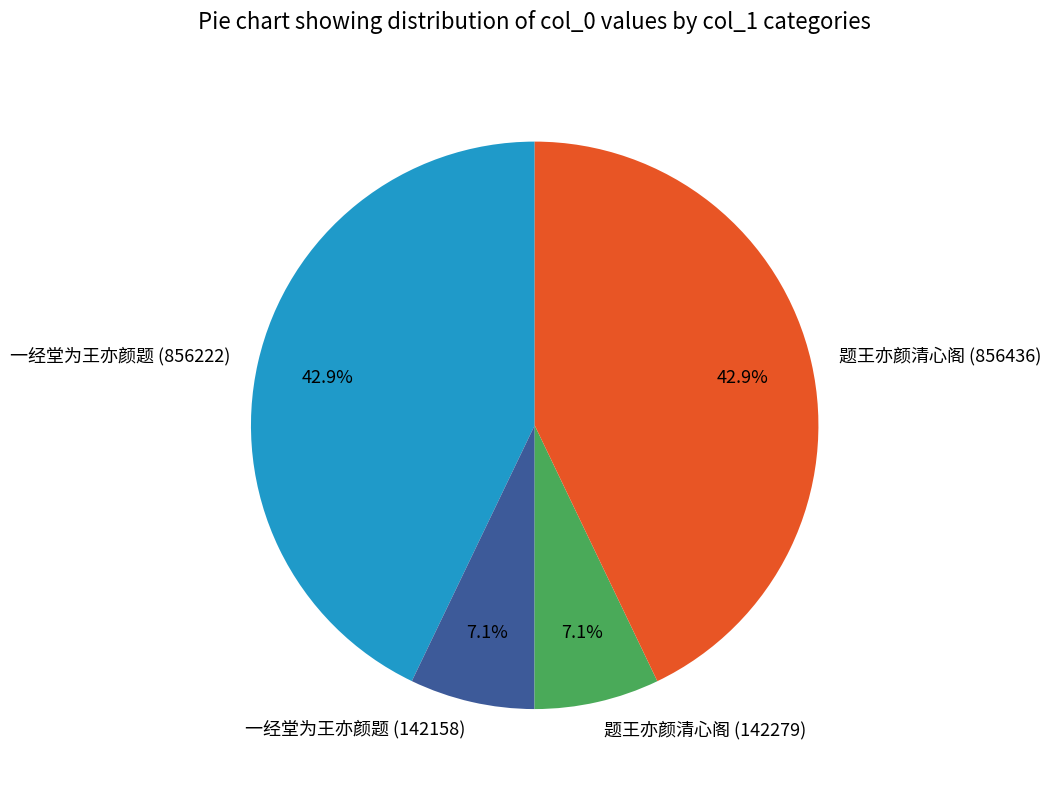

What percentage is the 一经堂为王亦颜题 (856222) slice, to the nearest percent?

43%